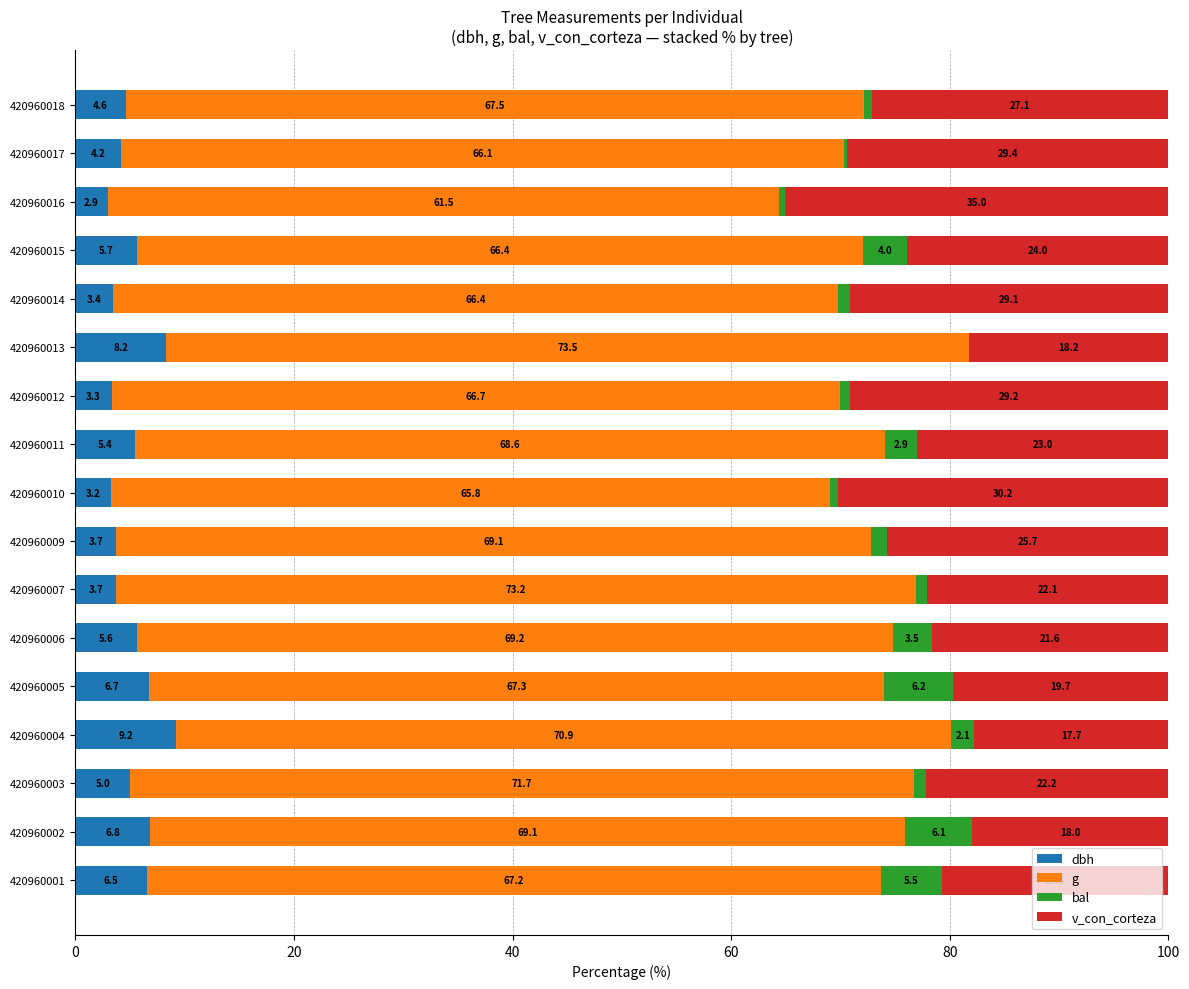

The value of dbh at 420960003 is 5.0. True or false?

True